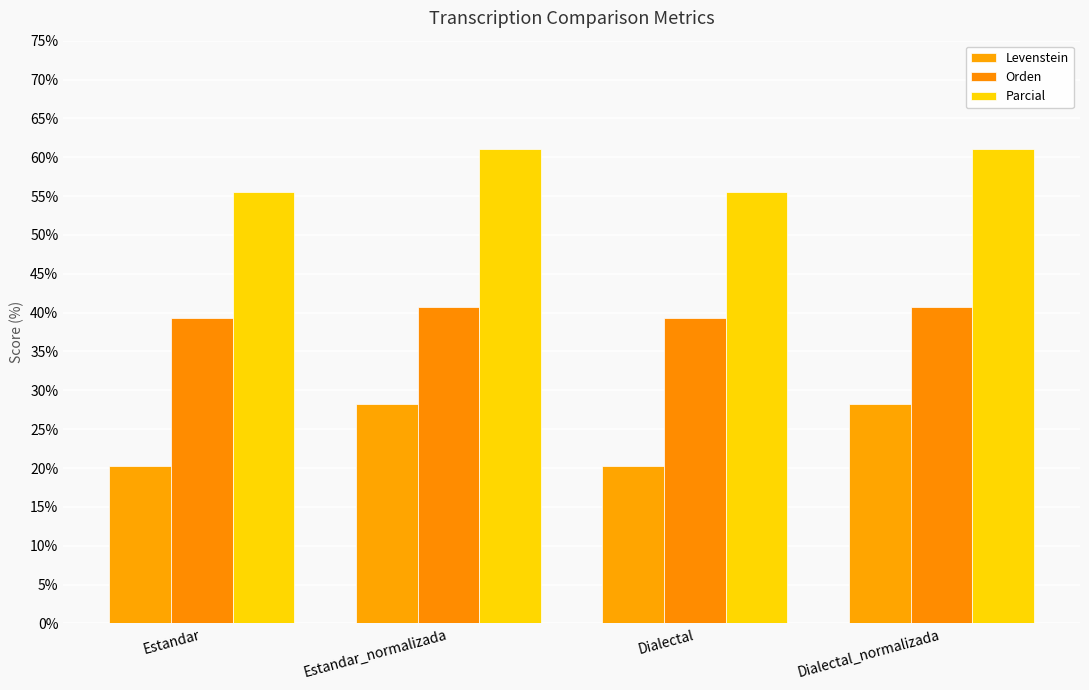

Rank the series by their average value, from lowest to highest.

Levenstein, Orden, Parcial